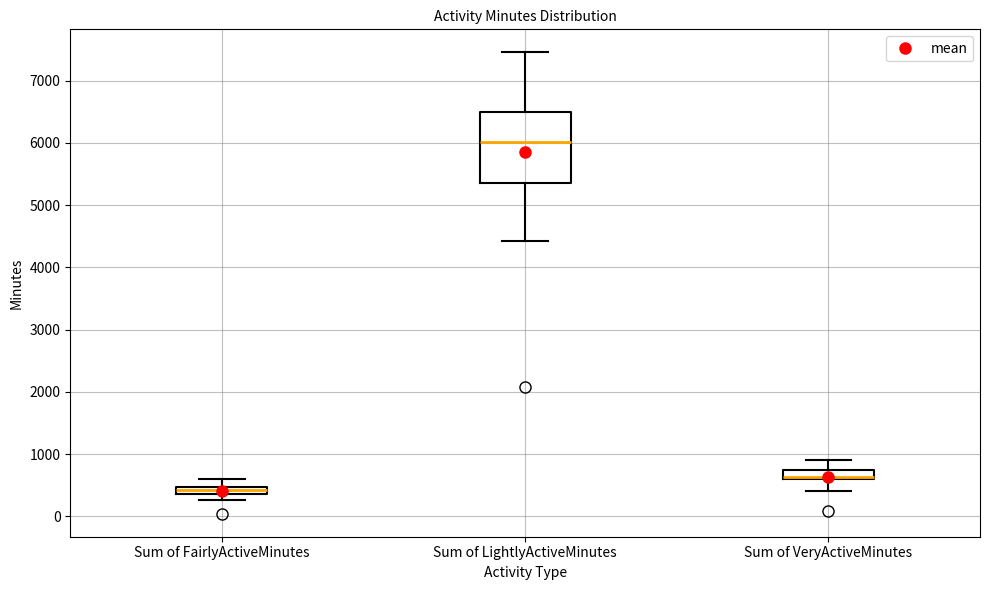

Where does the upper whisker of the box for Sum of FairlyActiveMinutes end on the y-axis? The values are not printed on the chart, so give them approximately, as read against the axis.

600